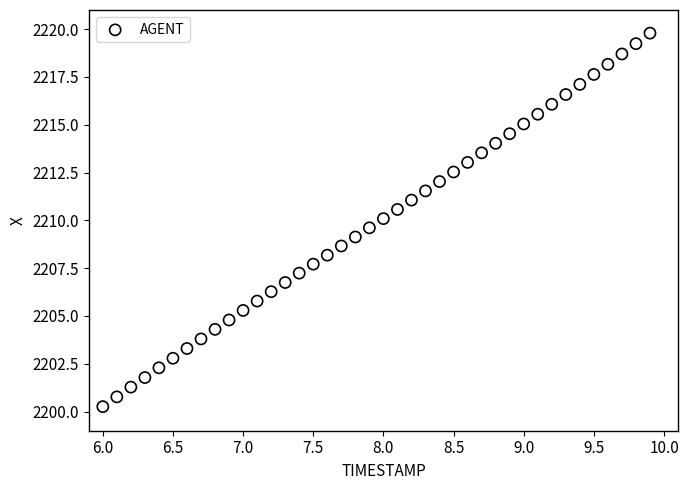

What is the range of Y values (max minus min)?

19.5